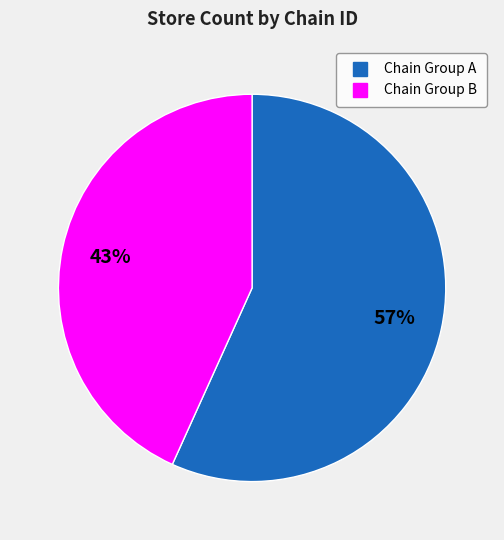

How many slices are in this pie chart?

2